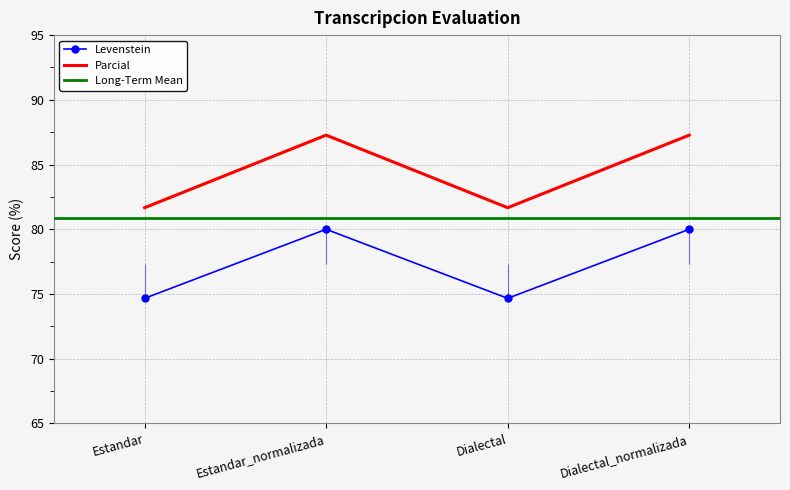

What is the label of the 1st point from the right?

Dialectal_normalizada